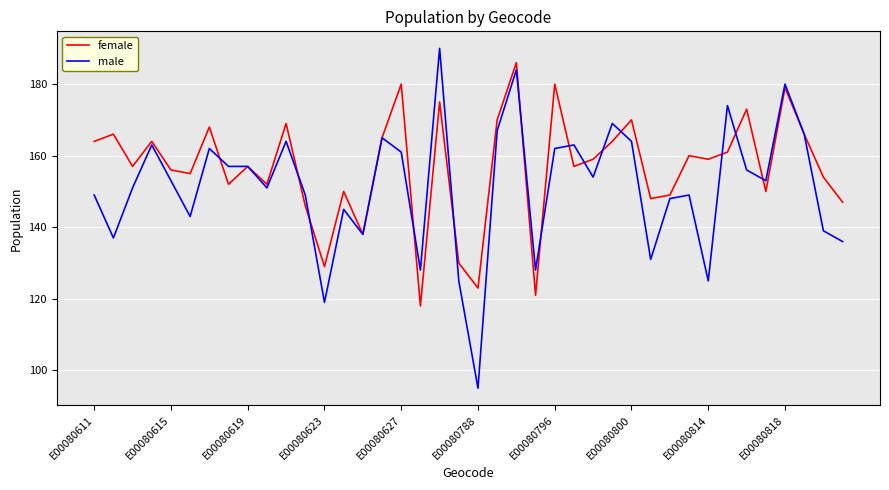

Which series has the widest spread of values?

male